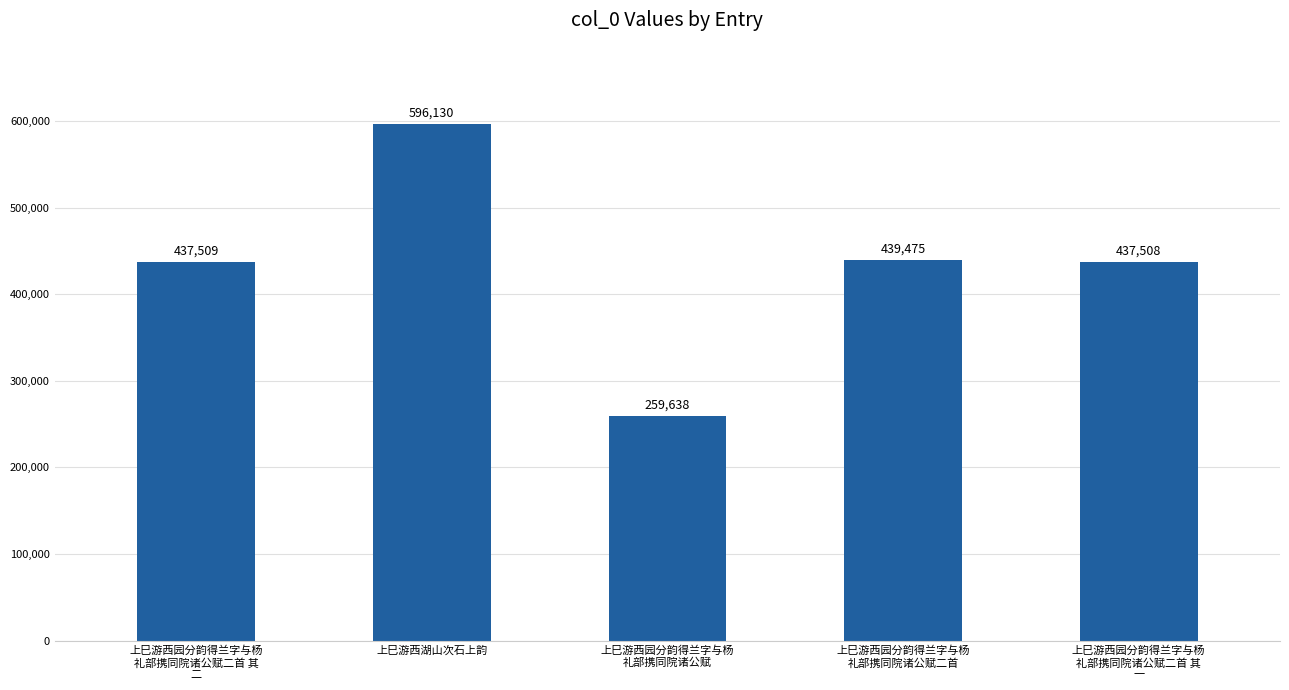

What is the difference between the maximum and minimum values?

336492